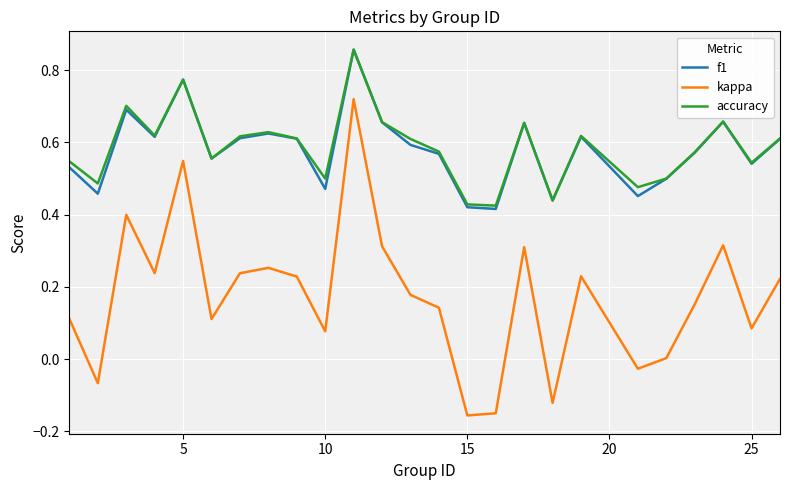

Which series has the widest spread of values?

kappa